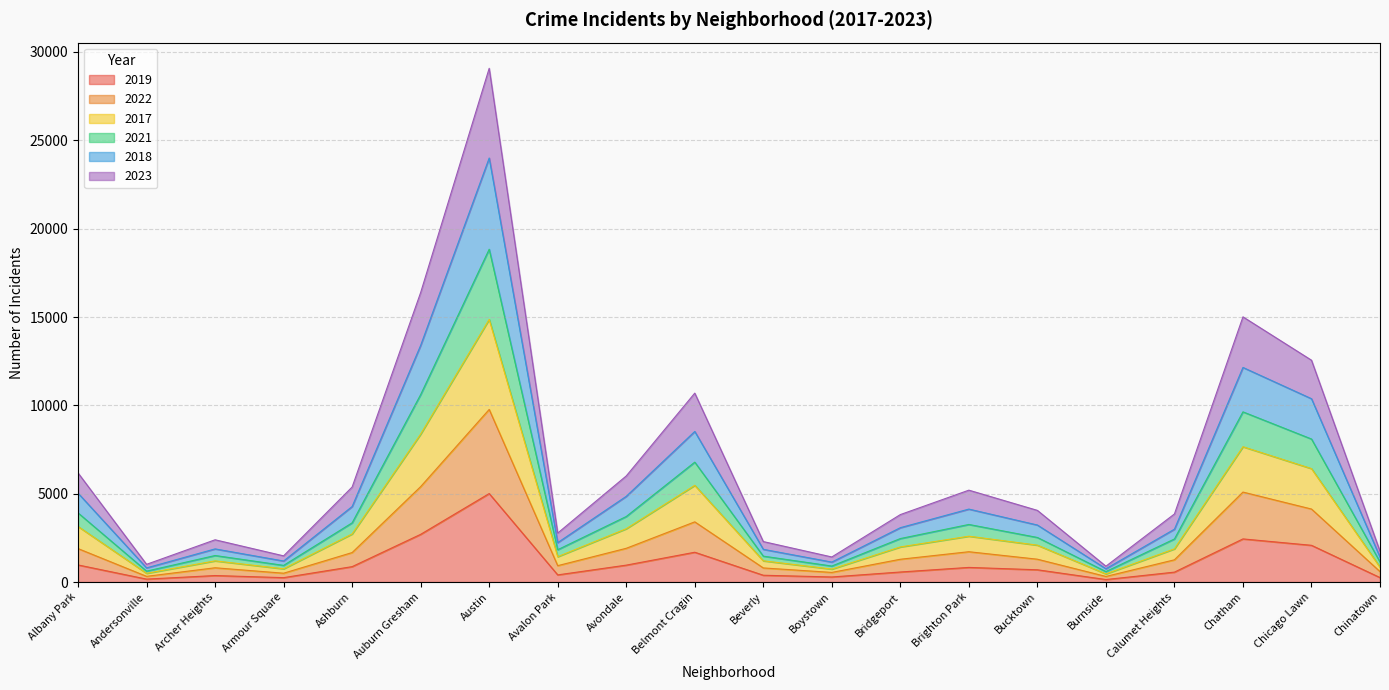

At which category is the sum across all series the highest?

Austin